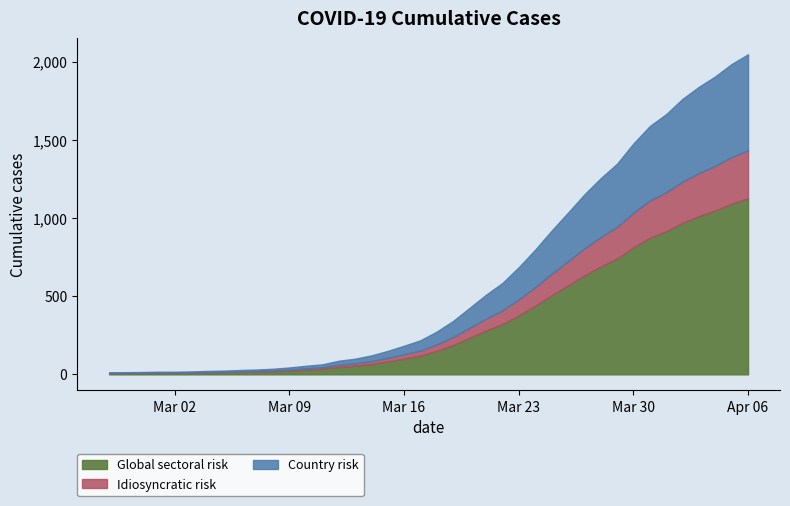

How many lines are shown in the chart?

3